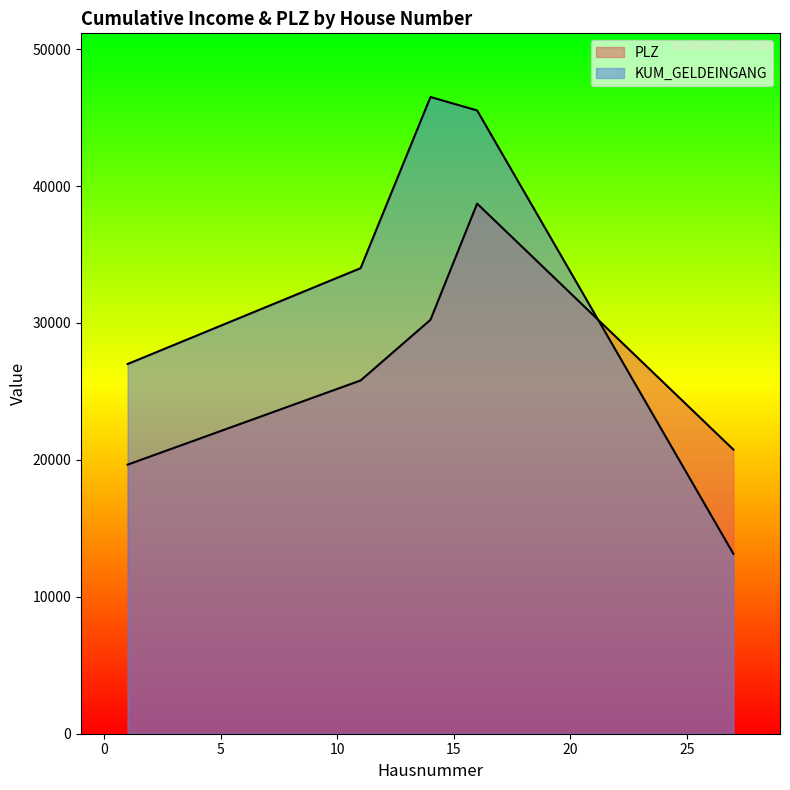

Rank the series at 27 from lowest to highest value.

KUM_GELDEINGANG, PLZ